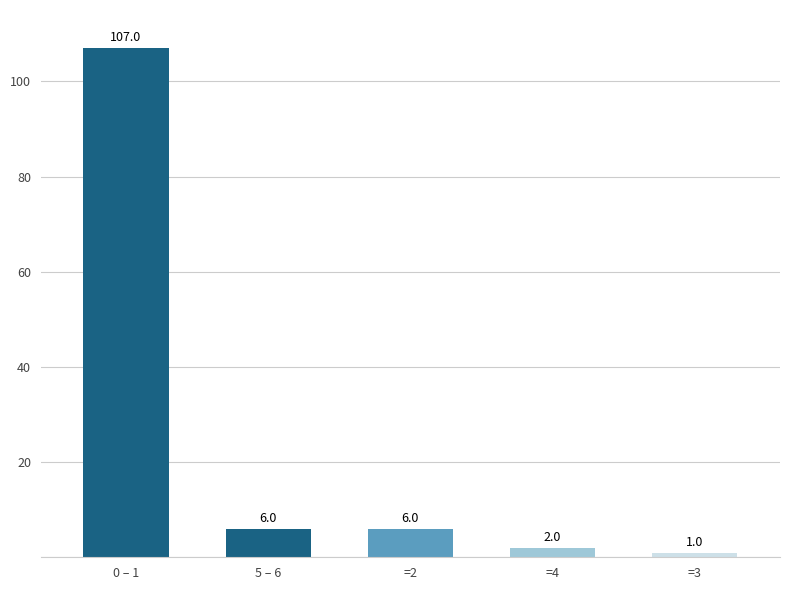

At which label does the data first exceed 6?

0 – 1